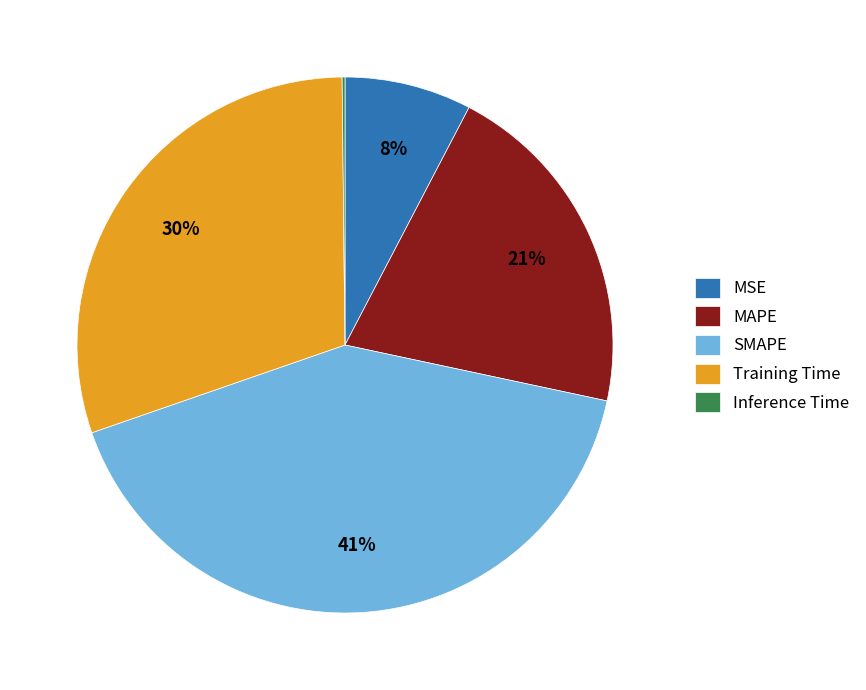

Which has a higher value, Training Time or MSE?

Training Time